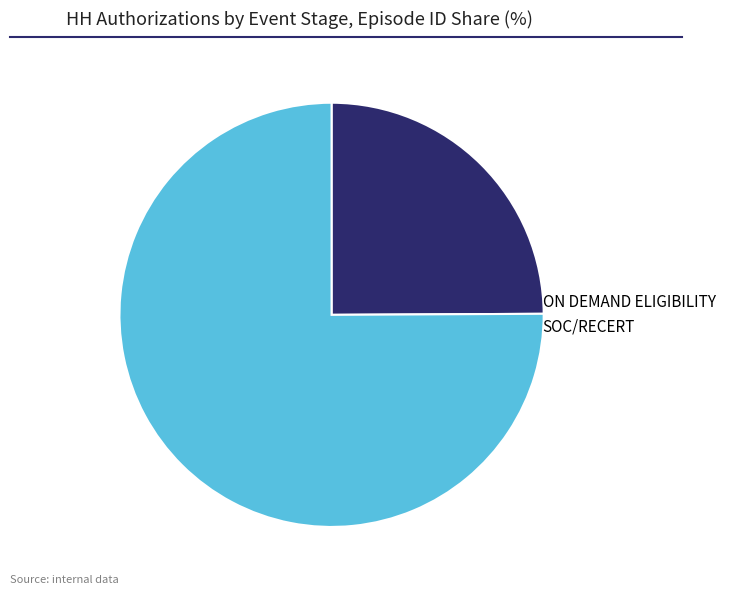

Combined, do SOC/RECERT and ON DEMAND ELIGIBILITY account for over 50%?

Yes